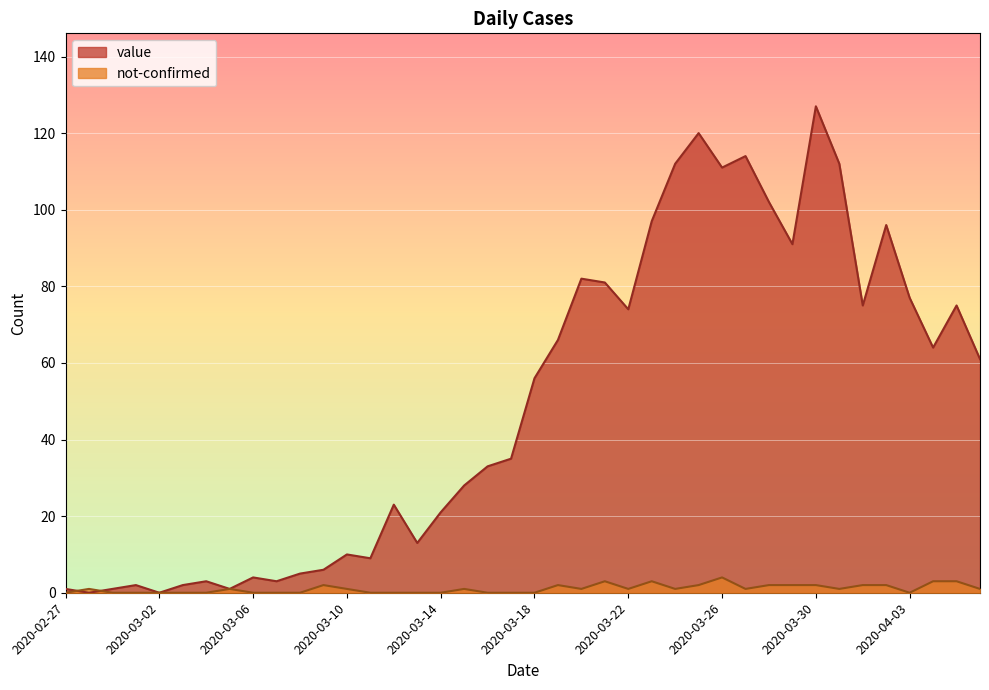

What is the difference between the second highest and second lowest values in the not-confirmed series?

3